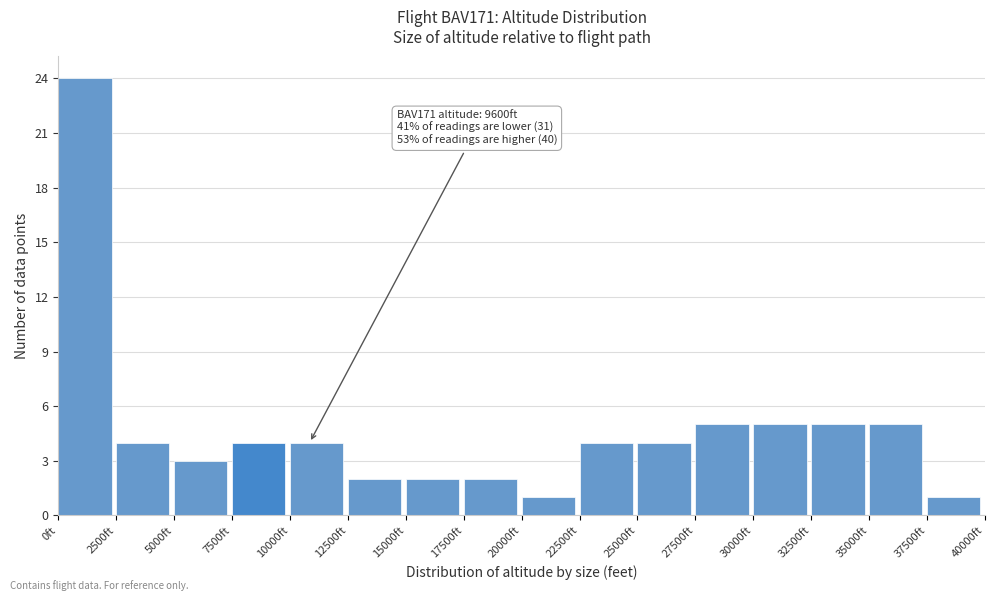

Which range on the x-axis has the tallest bar?

0 to 2500